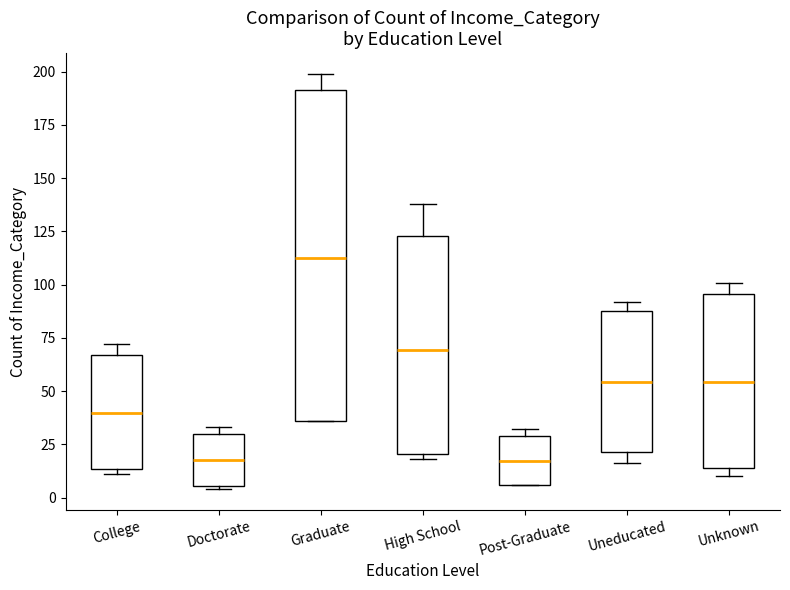

Comparing the boxes themselves (not the whiskers), which one is the tallest?

Graduate